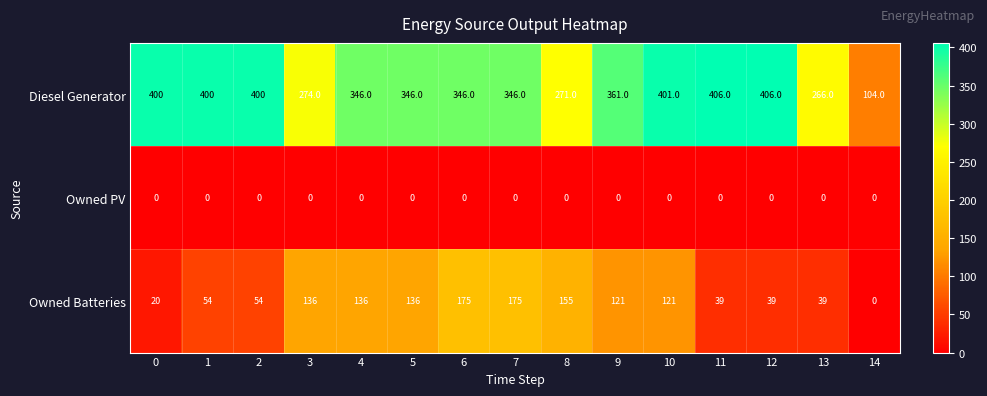

Rank the series at 4 from highest to lowest value.

Diesel Generator, Owned Batteries, Owned PV